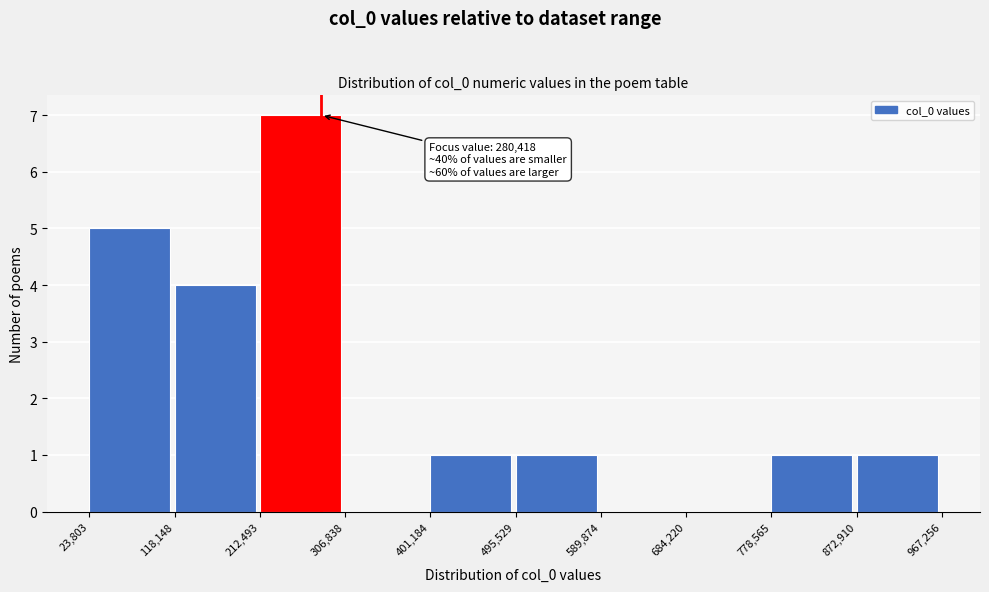

Which range on the x-axis has the tallest bar?

212,493 to 306,838